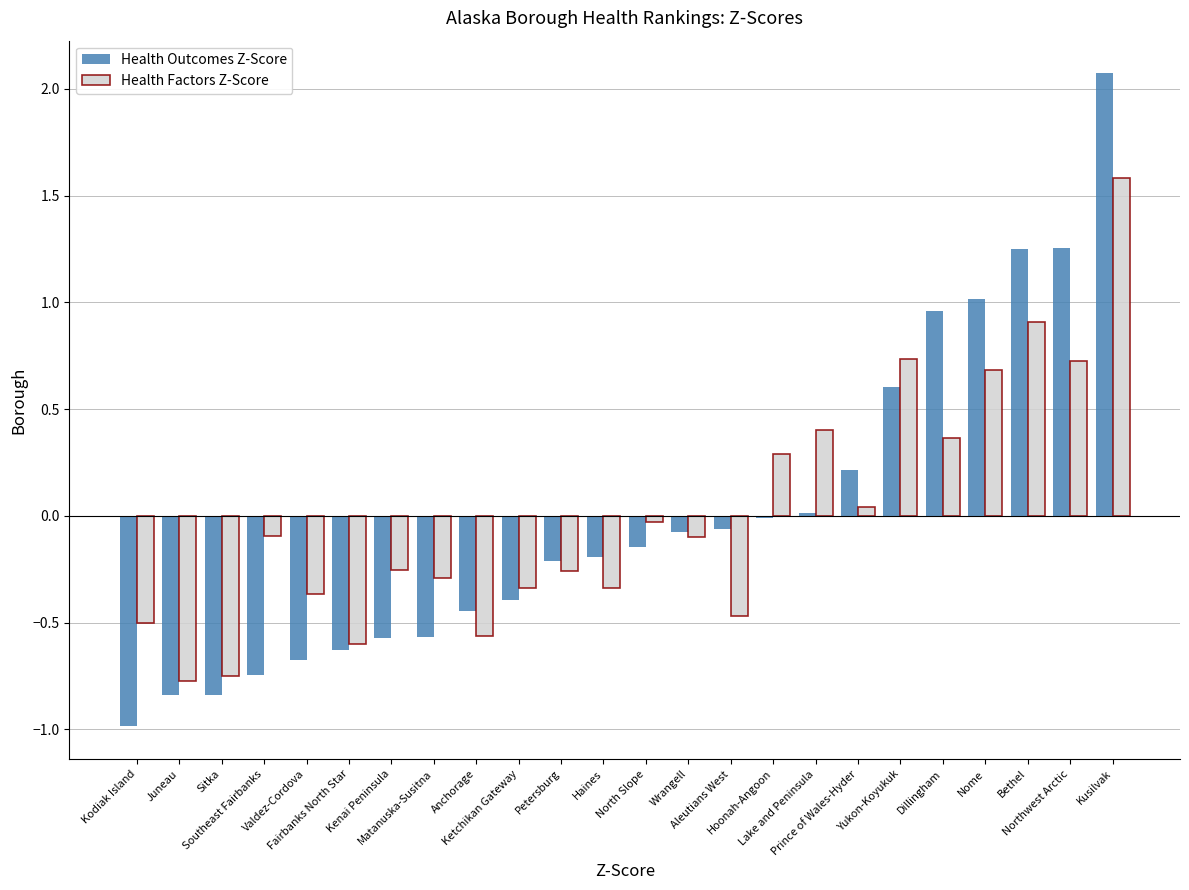

What is the greatest value displayed?

2.1